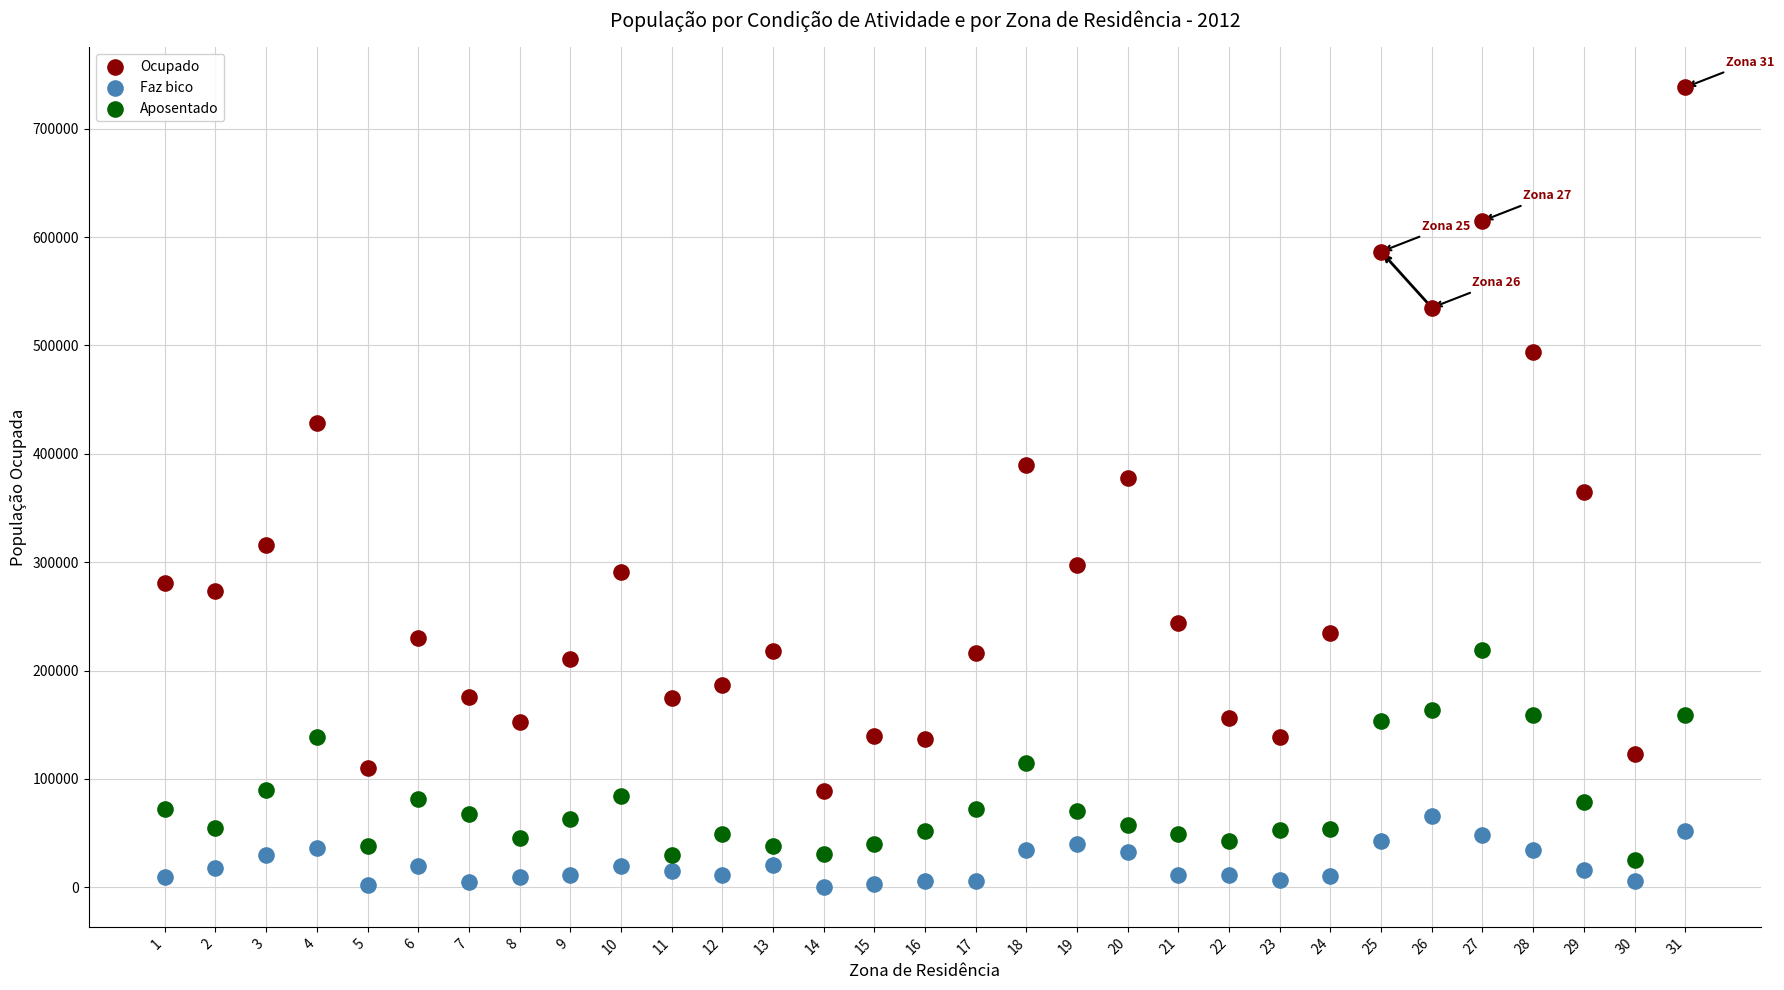

Across all data points, what is the range of X values (max minus min)?

30.0